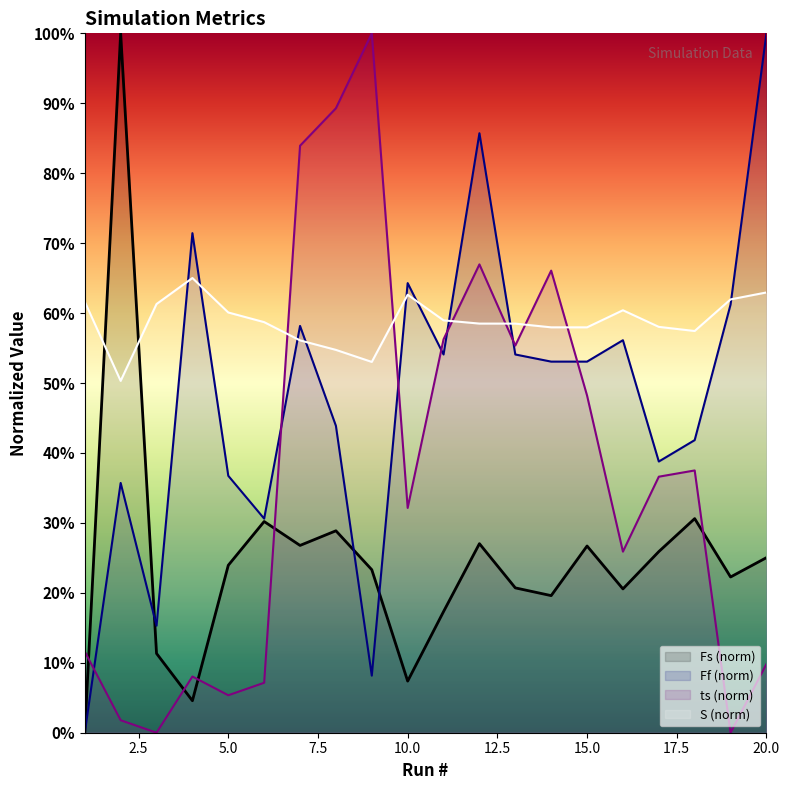

What is the difference between the second highest and minimum values in the ts series?

0.9